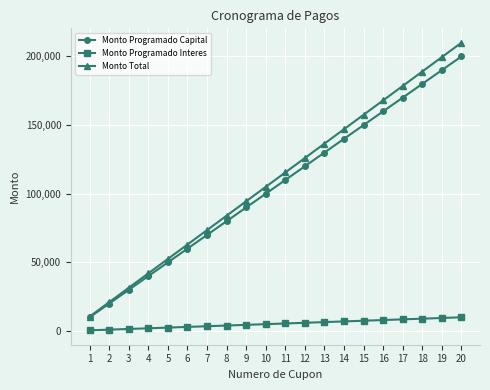

At which category is the sum across all series the highest?

20